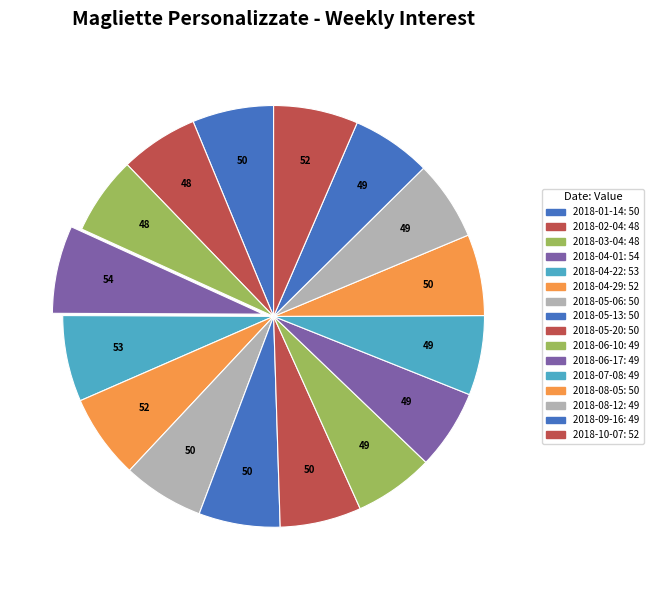

Between 2018-05-13 and 2018-06-17, which is larger?

2018-05-13